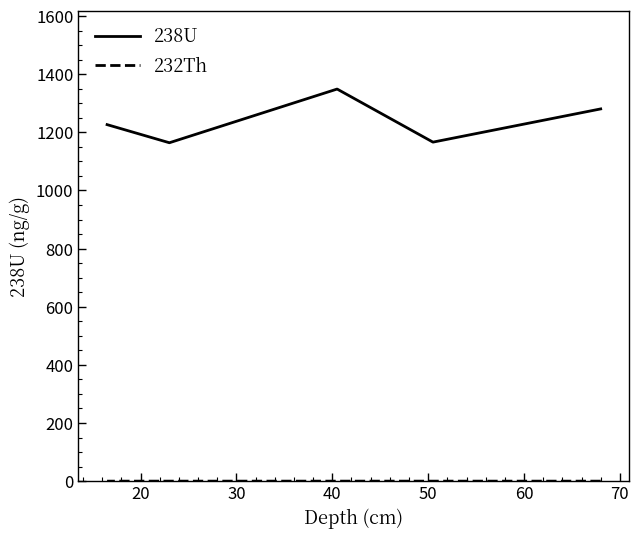

Does the chart display data point markers on the line(s)?

No